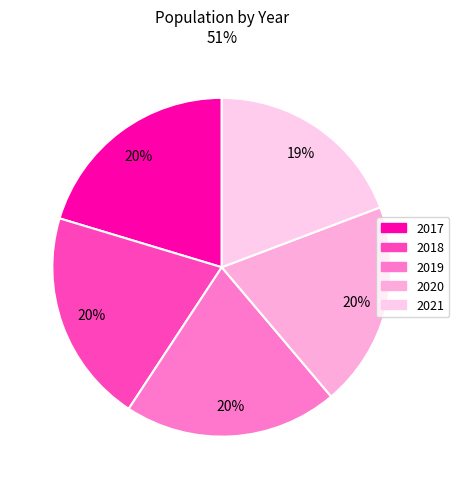

Which slice is the smallest?

2021